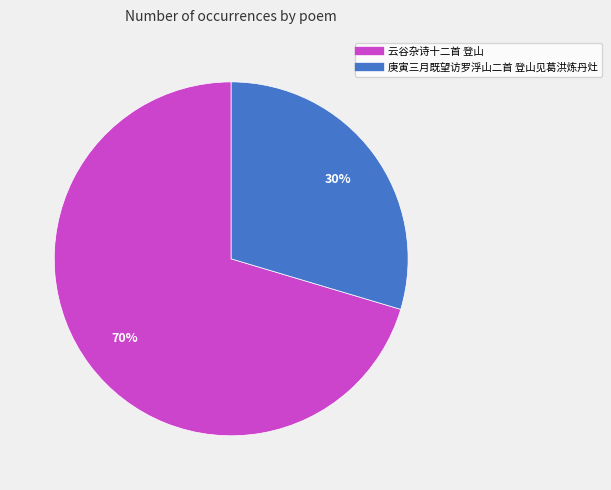

To the nearest percent, what is the combined percentage of 庚寅三月既望访罗浮山二首 登山见葛洪炼丹灶 and 云谷杂诗十二首 登山?

100%